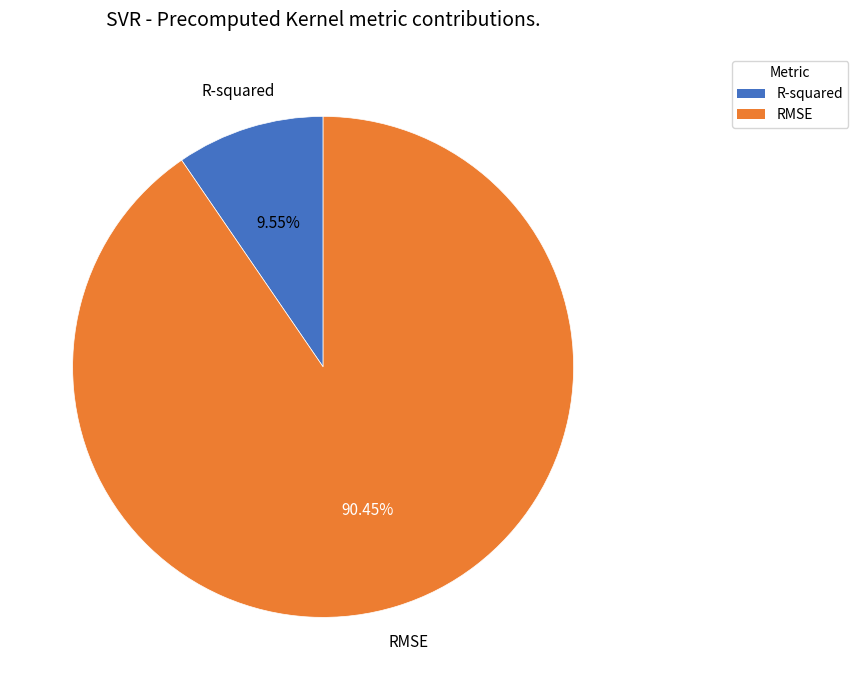

Rank the categories by value from lowest to highest.

R-squared, RMSE